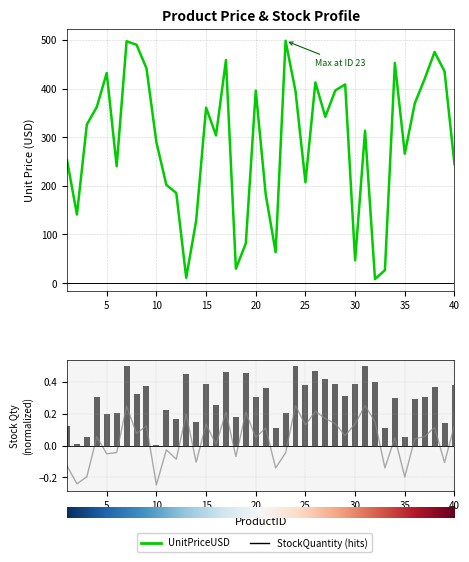

At which label is UnitPriceUSD closest to 253?

1